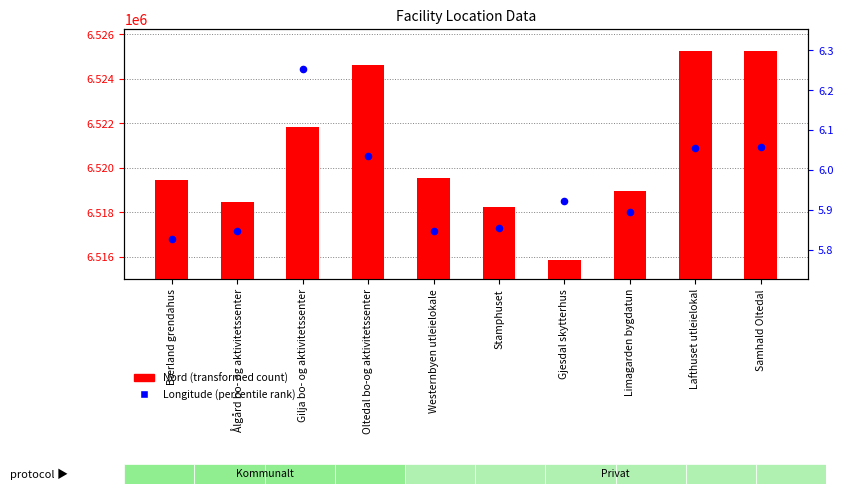

Which series has the largest Y range (max minus min)?

Nord (transformed count)